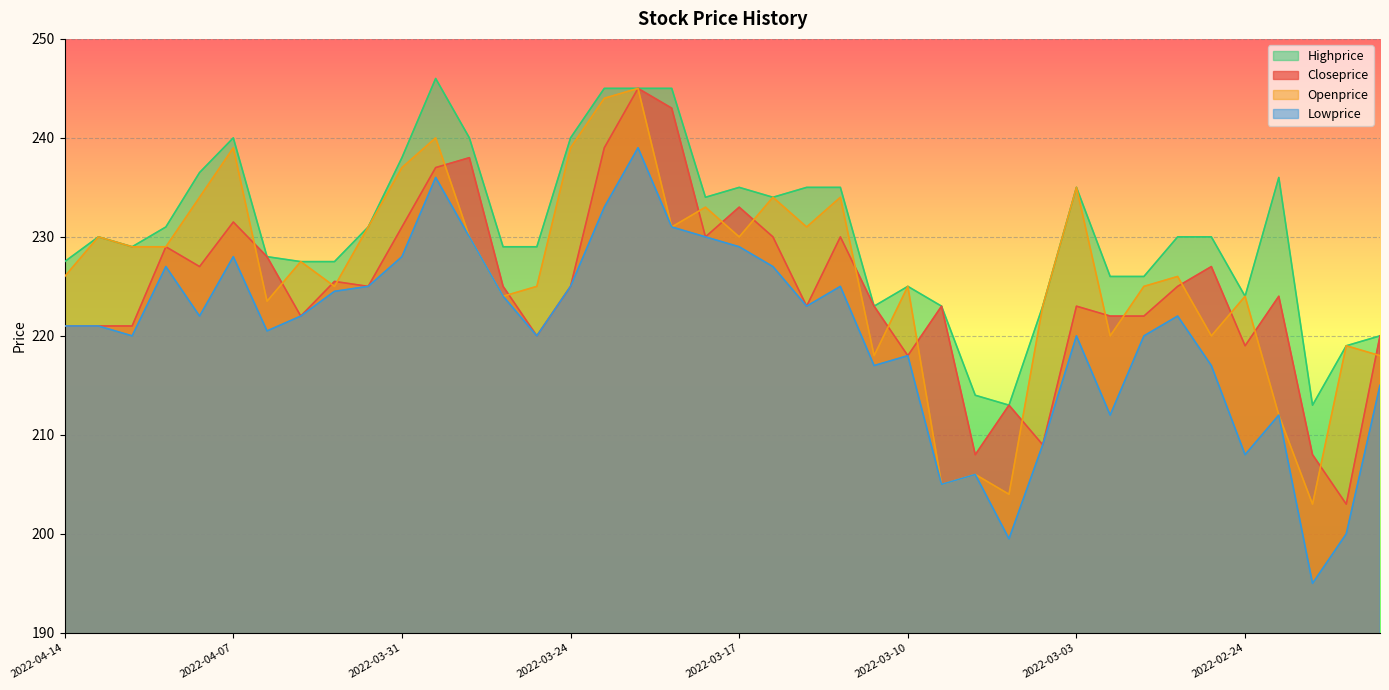

List the series in order of their overall mean, lowest first.

Lowprice, Closeprice, Openprice, Highprice